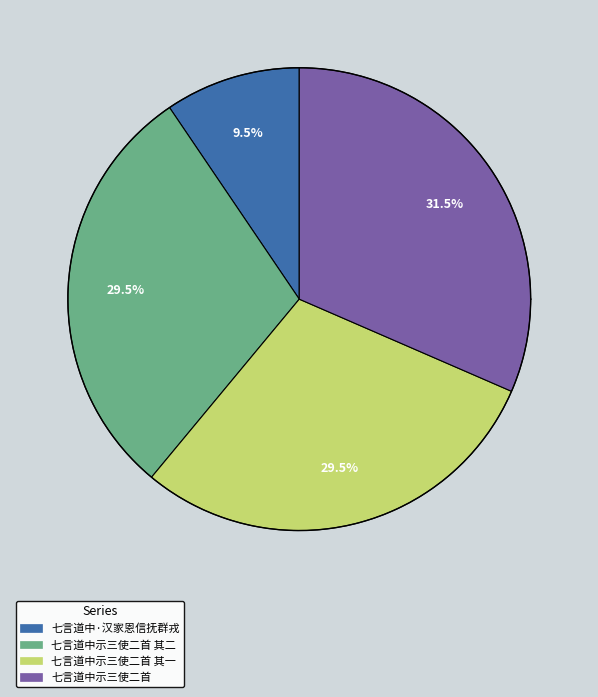

To the nearest percent, what percentage of the pie is 七言道中示三使二首?

32%